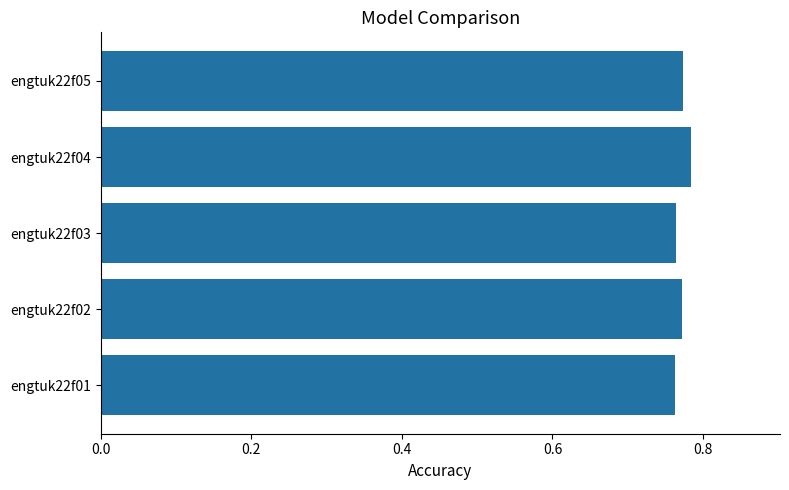

What is the sum of the values at engtuk22f02 and engtuk22f01?

1.5